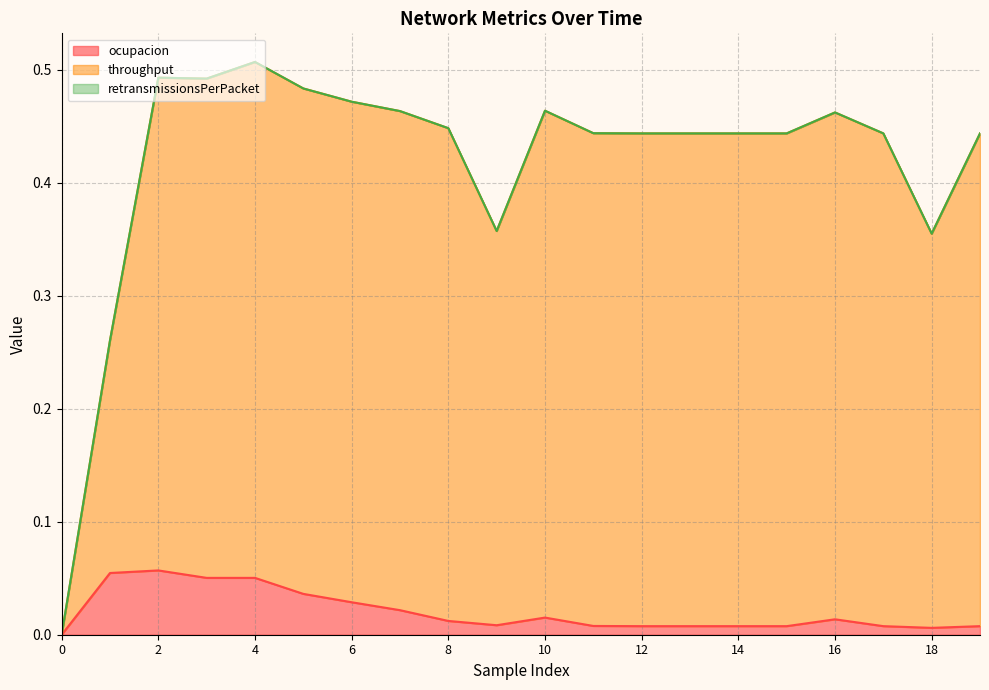

Does the chart have visible grid lines?

Yes